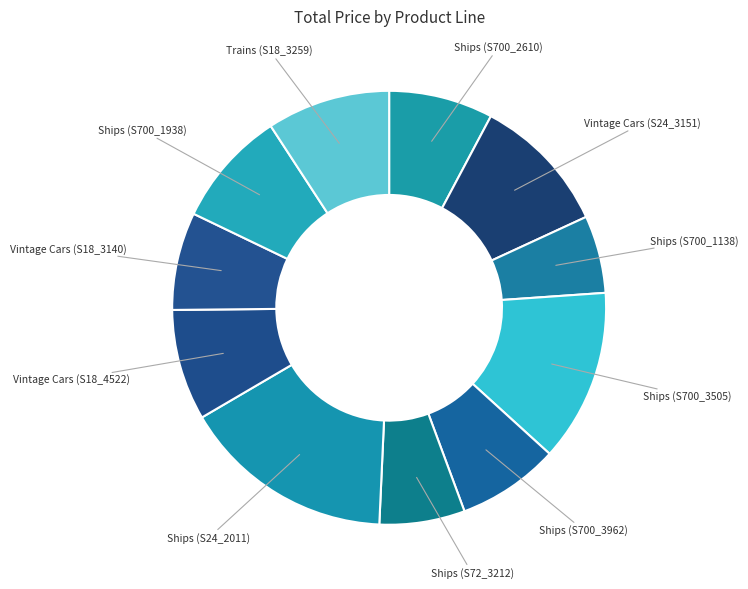

Which slice is the largest?

Ships (S24_2011)